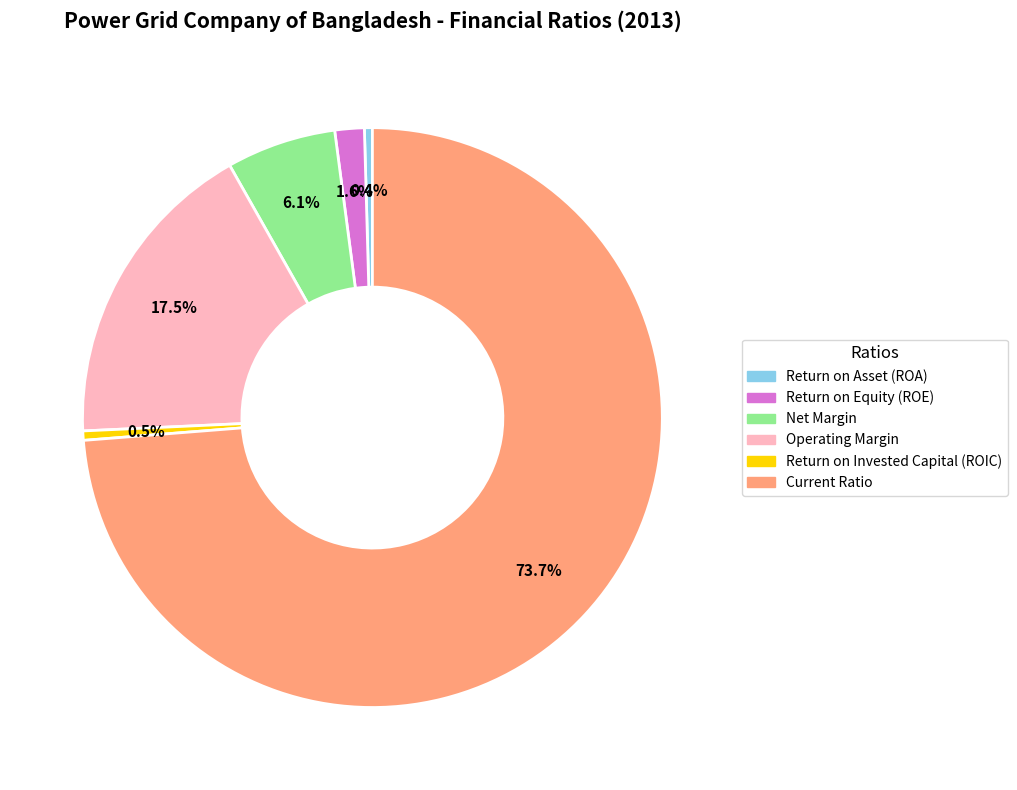

Do Current Ratio and Return on Asset (ROA) together represent more than half of the pie?

Yes